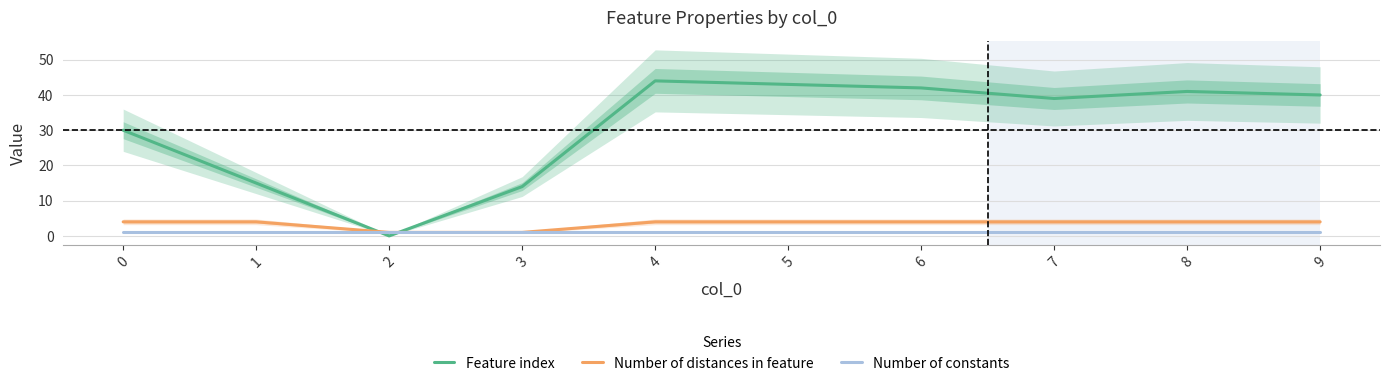

What are all the series names shown in the legend?

Feature index, Number of distances in feature, Number of constants